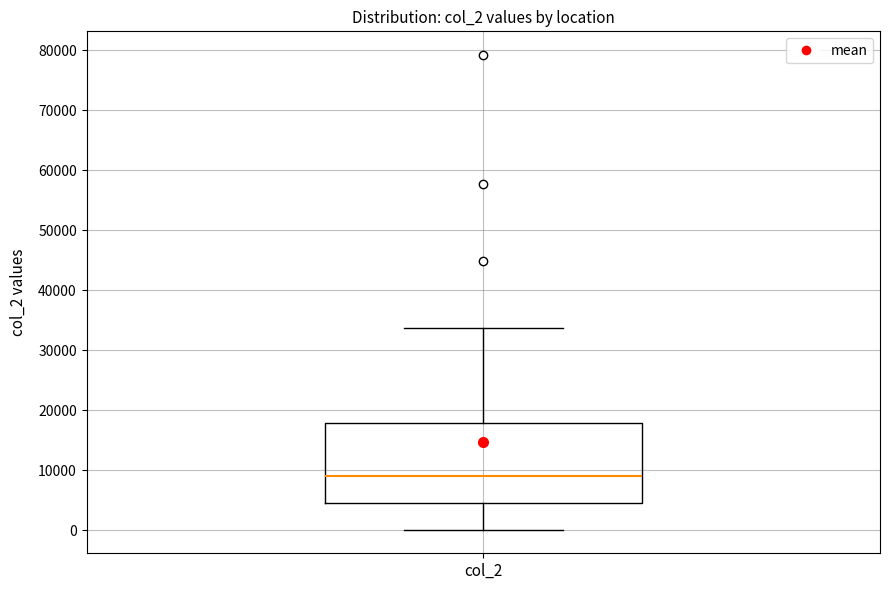

Transcribe this box plot: give where the median line is, the range the box spans, and where the two whiskers end, as read against the y-axis. The values are not printed on the chart, so give them approximately, as read against the axis.

median 9000, box 5000 to 18000, whiskers 0 to 34000